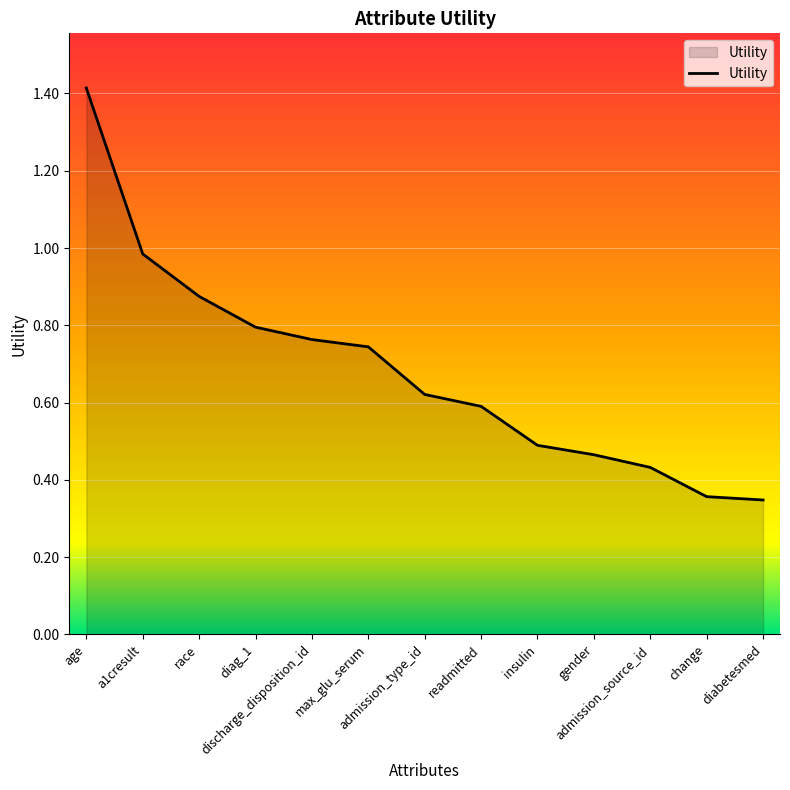

What is the difference between the maximum and minimum values?

1.1